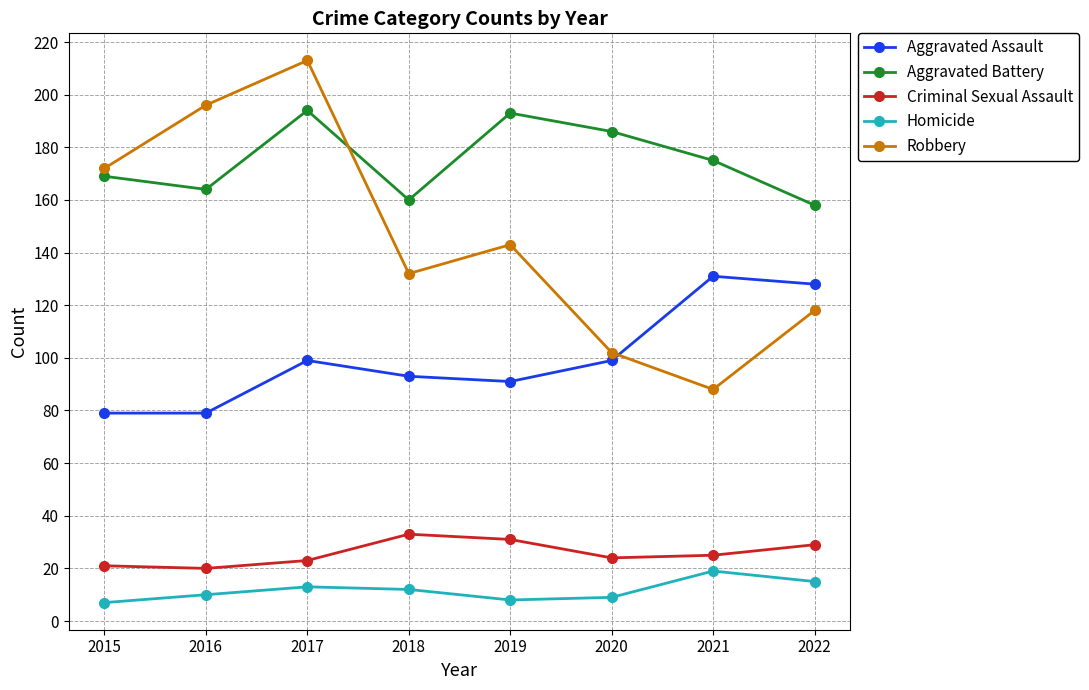

How many values in the Aggravated Assault series are below 99?

4